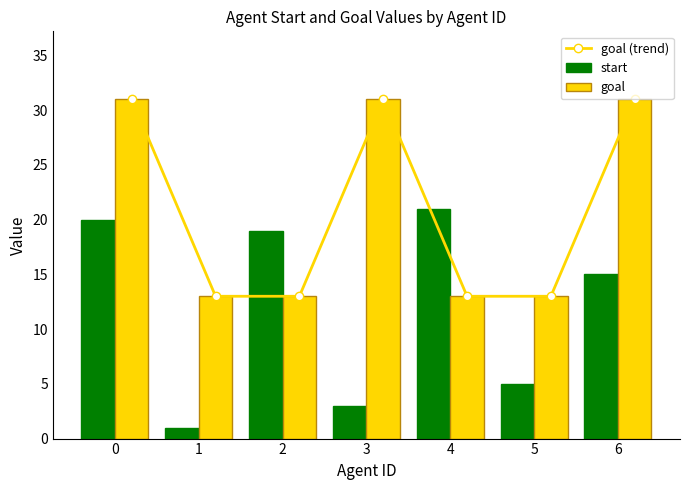

Count the number of categories in the chart.

7